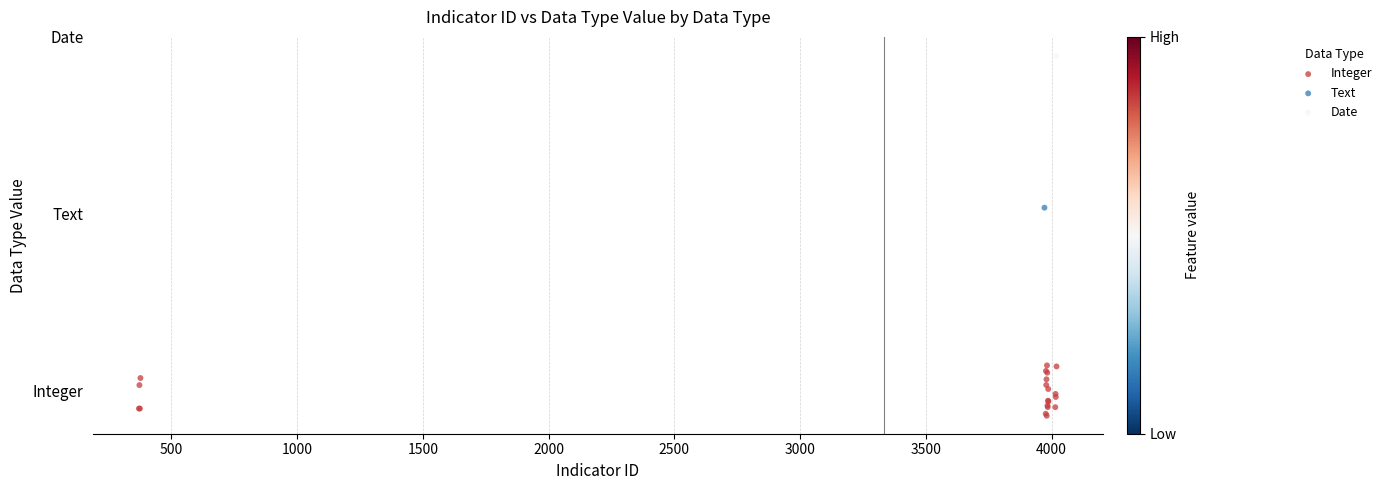

What are all the series names shown in the legend?

Integer, Text, Date